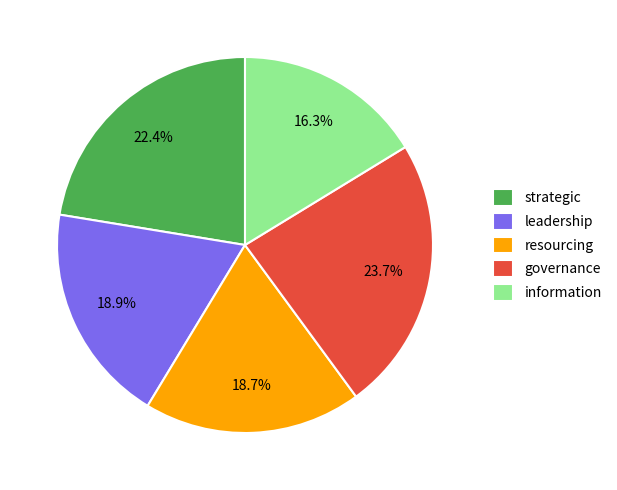

Does information account for over 50% of the chart?

No